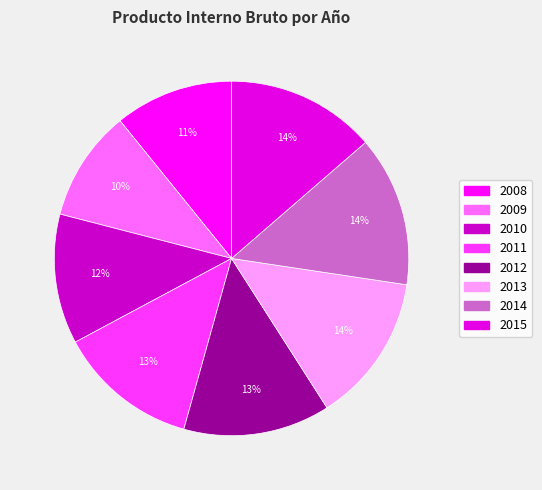

Is 2010 the majority of the pie?

No